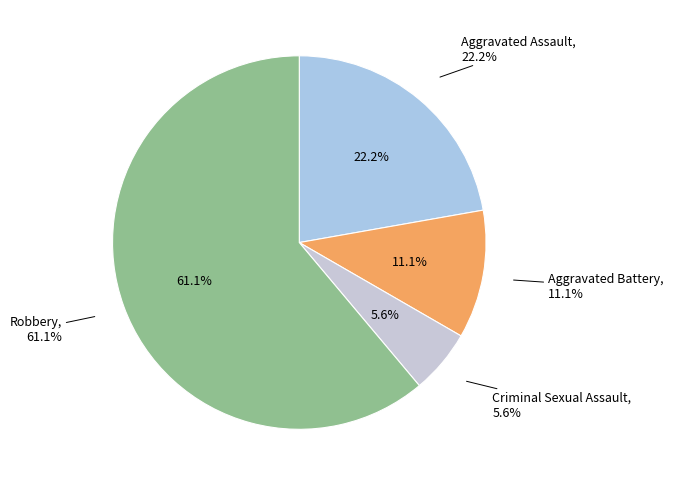

True or false: Aggravated Battery accounts for 11% of the total.

True